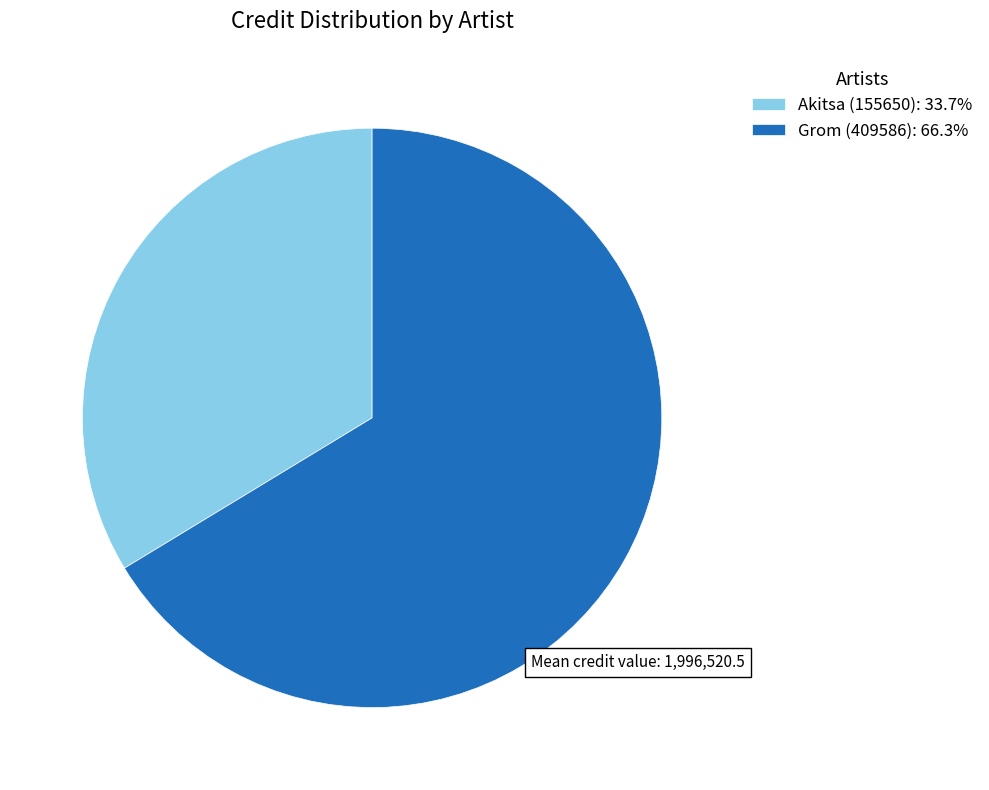

Does any single category account for the majority?

Yes